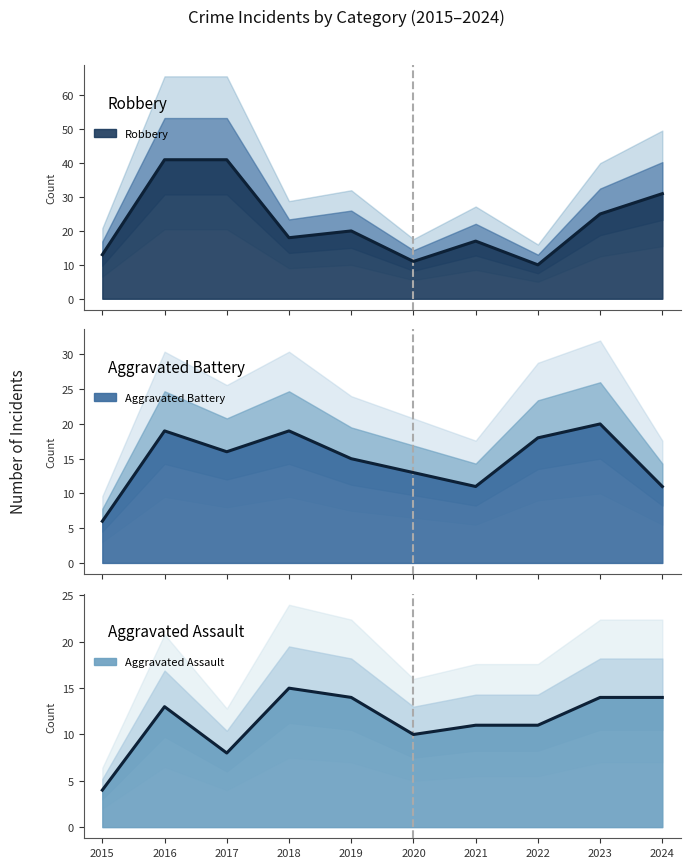

The Aggravated Battery series shows 11 at 2024. True or false?

True